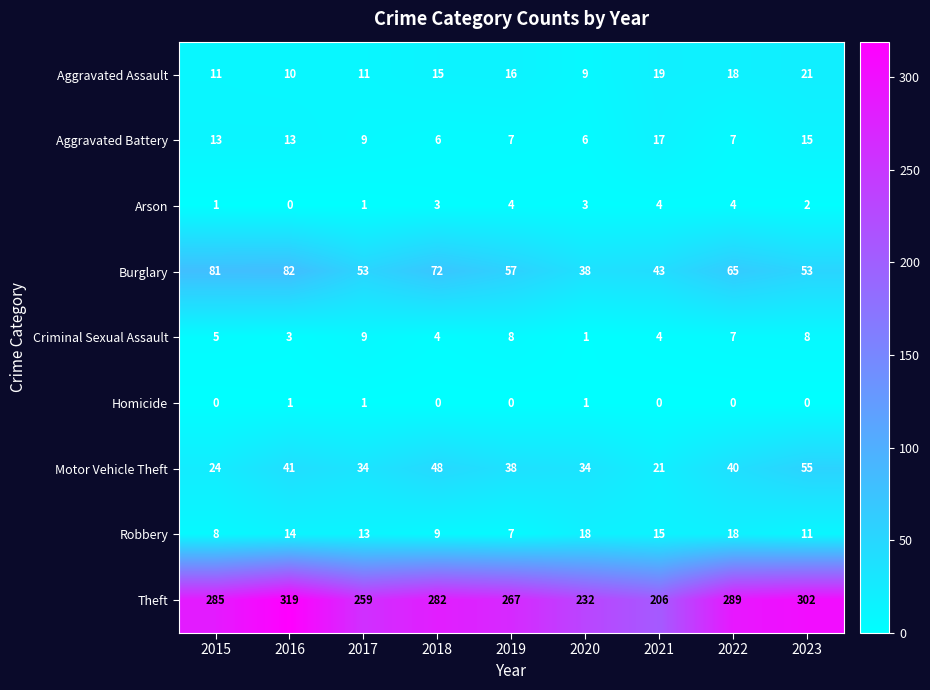

What is the sum of the Robbery values at 2015 and 2021?

23